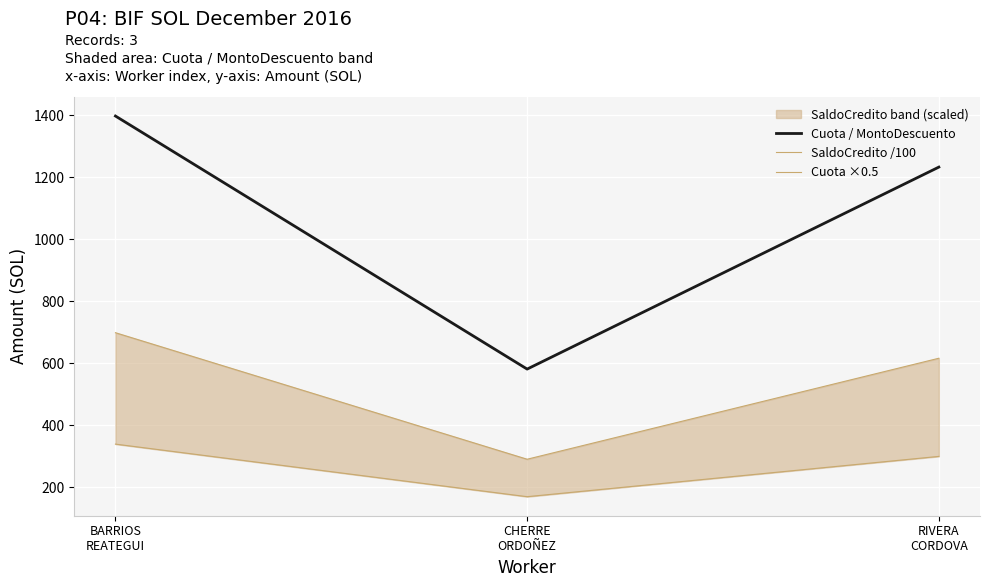

Which series has the largest range (max minus min)?

Cuota / MontoDescuento